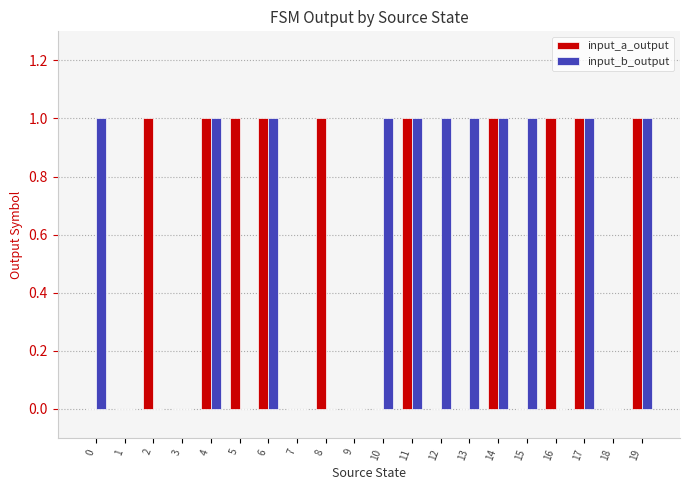

What is the sum of all input_a_output values?

10